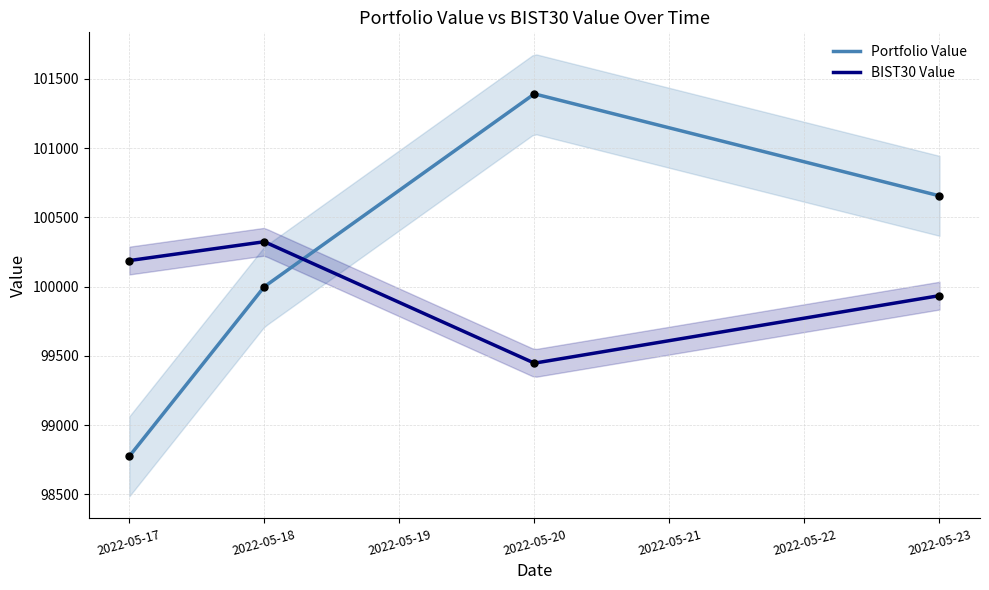

What are all the series names shown in the legend?

Portfolio Value, BIST30 Value